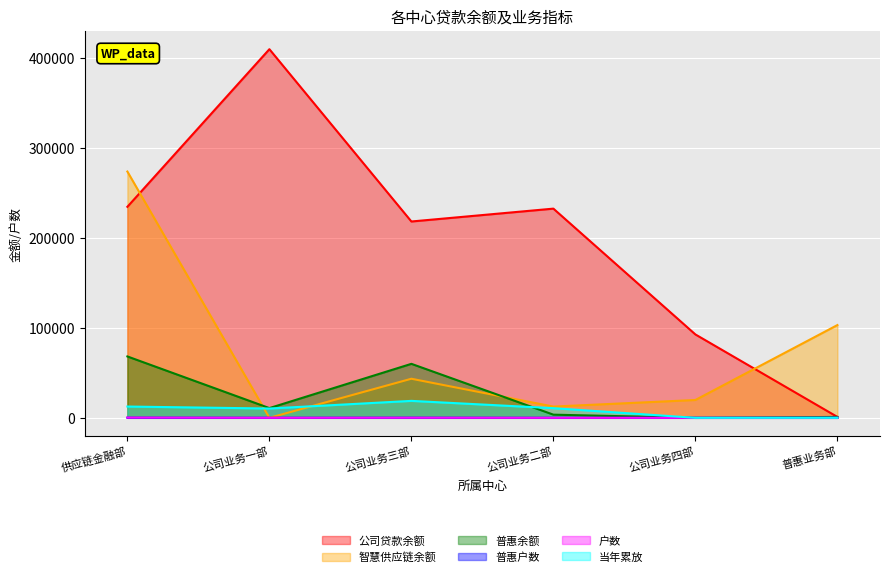

What is the maximum value shown in the chart?

409955.2